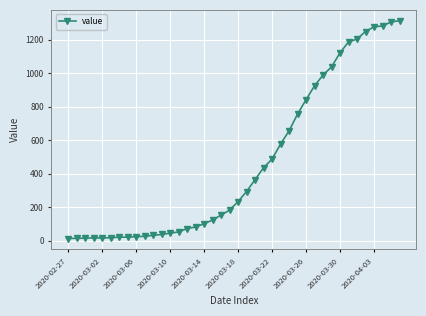

What is the difference between the maximum and minimum values?

1299